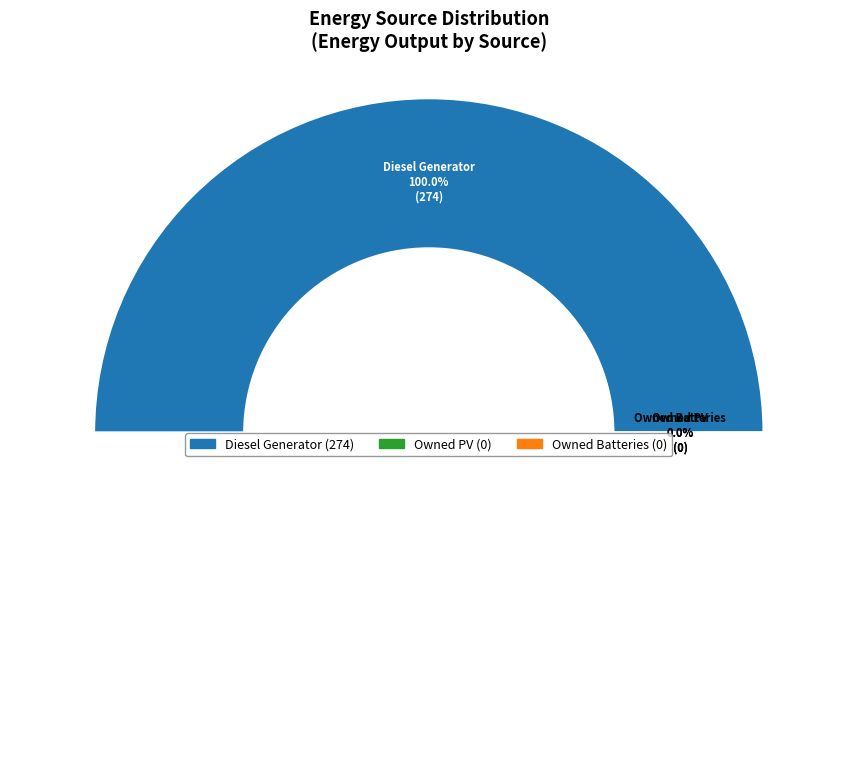

Count the number of slices in the pie.

3